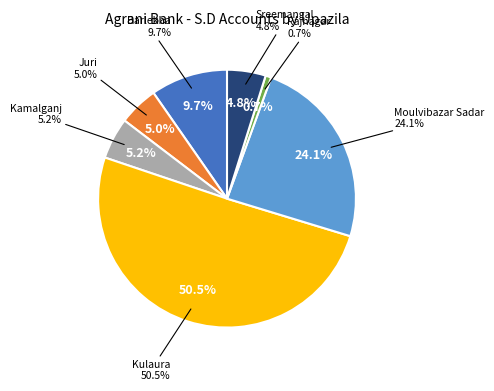

Is it true that Rajnagar is 1% of the pie?

True